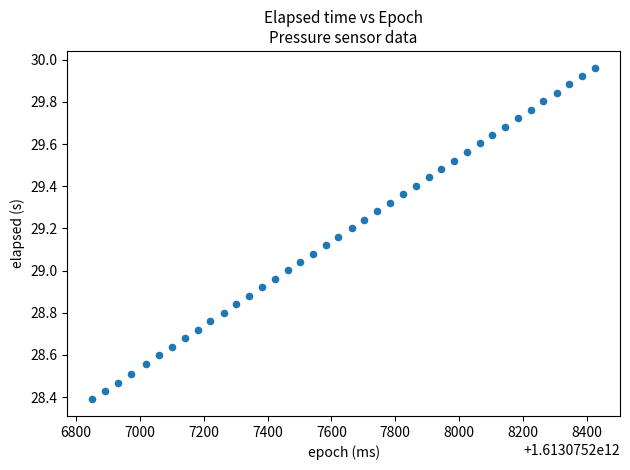

What is the range of X values (max minus min)?

1574.0